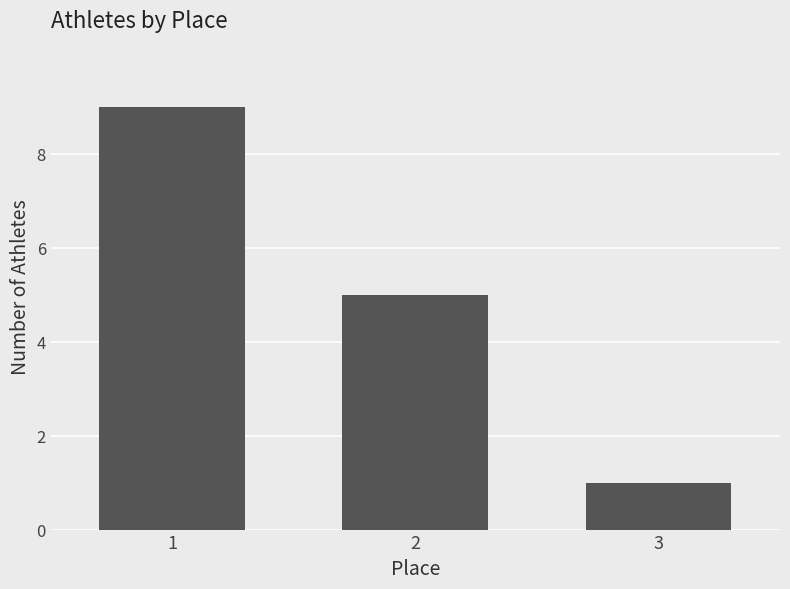

How many data points are less than 5?

1